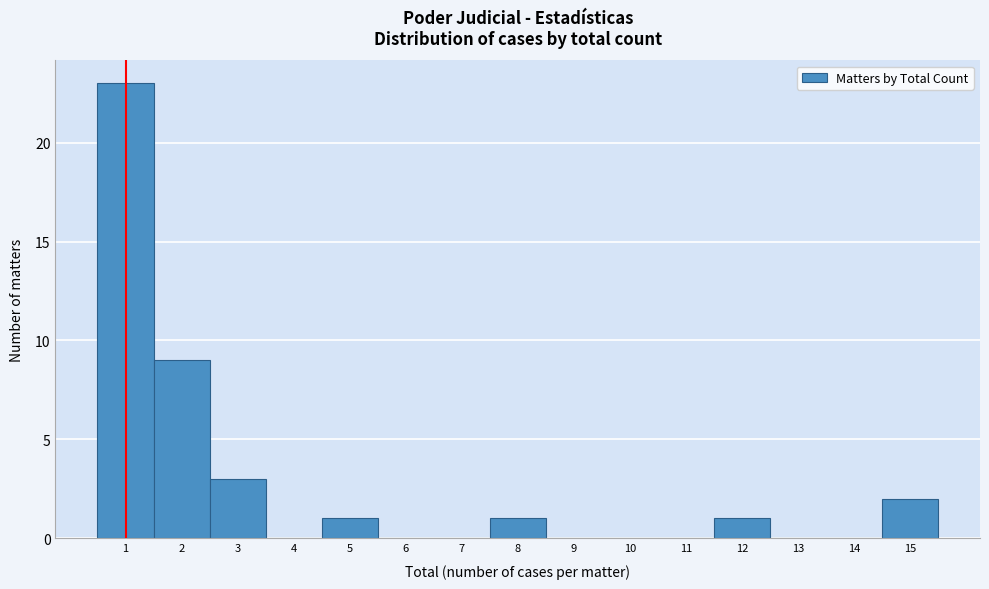

Reading left to right, list every bar in this chart as the range it spans on the x-axis followed by its height. The values are not printed on the chart, so give them approximately, as read against the axis.

0.5 to 1.5: 23
1.5 to 2.5: 9
2.5 to 3.5: 3
3.5 to 4.5: 0
4.5 to 5.5: 1
5.5 to 6.5: 0
6.5 to 7.5: 0
7.5 to 8.5: 1
8.5 to 9.5: 0
9.5 to 10.5: 0
10.5 to 11.5: 0
11.5 to 12.5: 1
12.5 to 13.5: 0
13.5 to 14.5: 0
14.5 to 15.5: 2